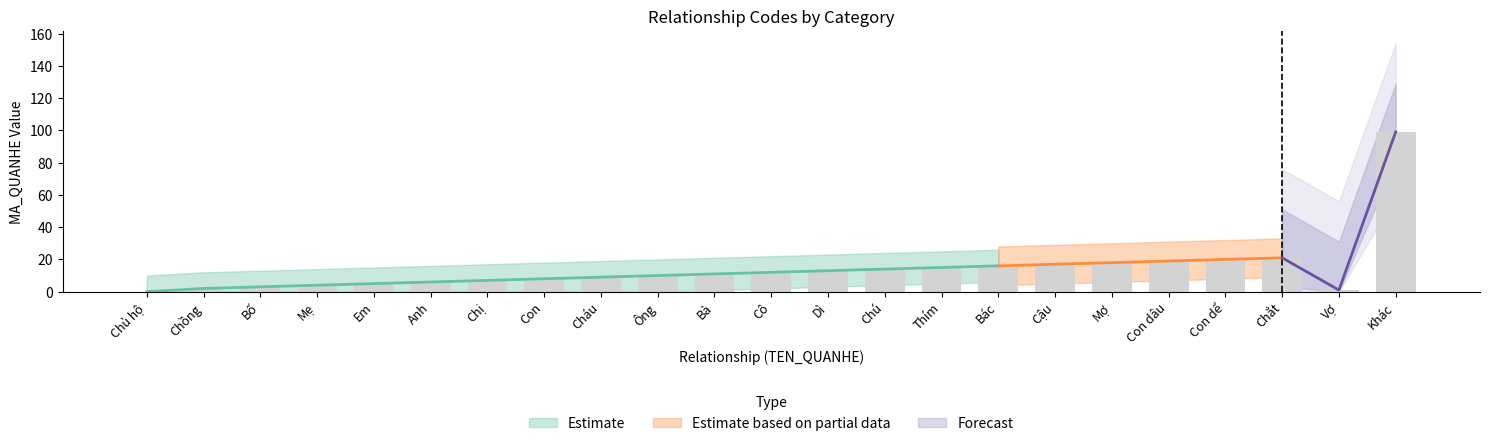

List the labels in order of value, smallest first.

Chủ hộ, Vợ, Chồng, Bố, Mẹ, Em, Anh, Chị, Con, Cháu, Ông, Bà, Cô, Dì, Chú, Thím, Bác, Cậu, Mợ, Con dâu, Con dể, Chắt, Khác